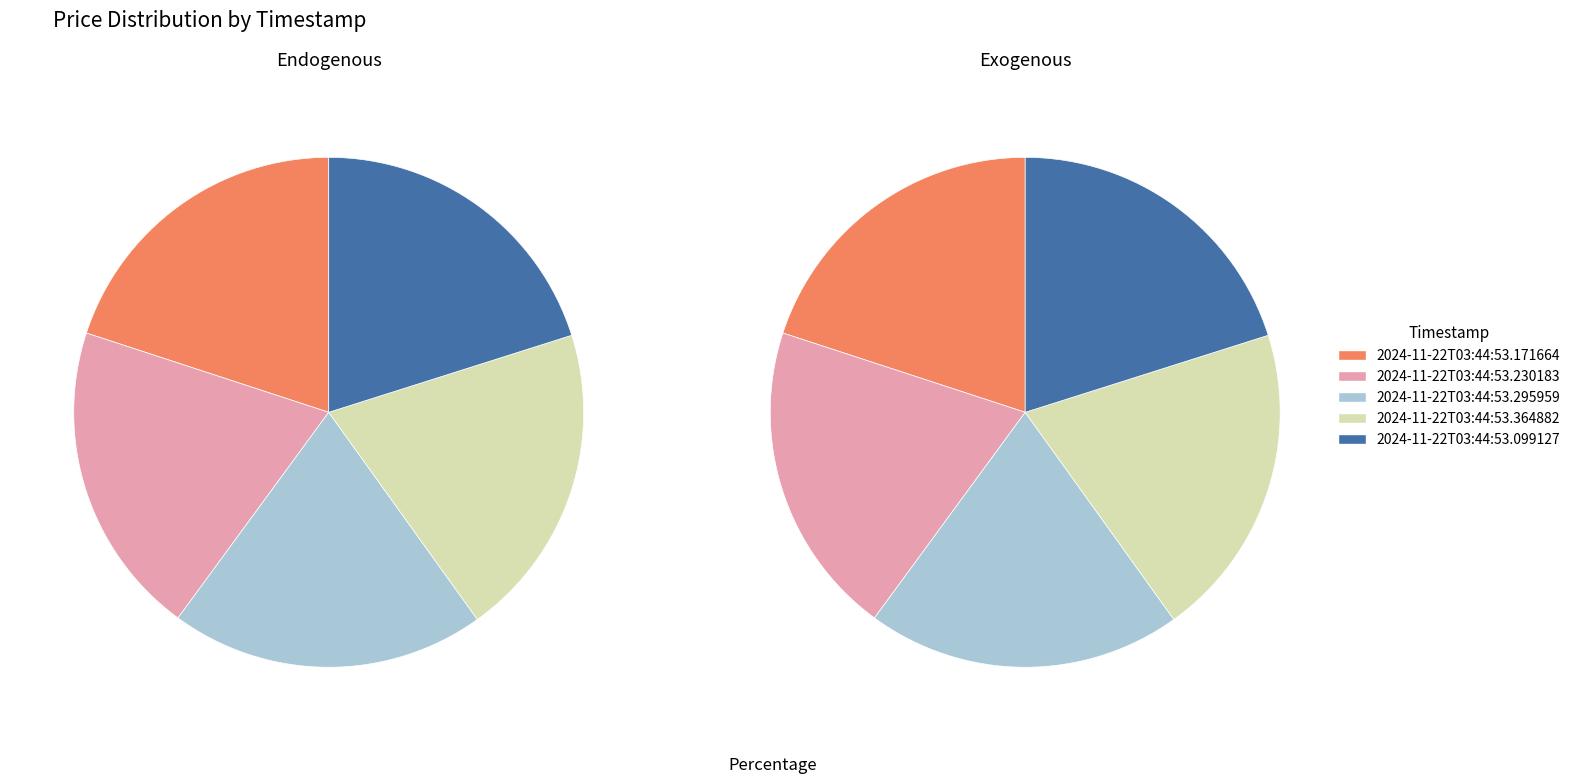

Do 2024-11-22T03:44:53.171664 and 2024-11-22T03:44:53.364882 together represent more than half of the pie?

No